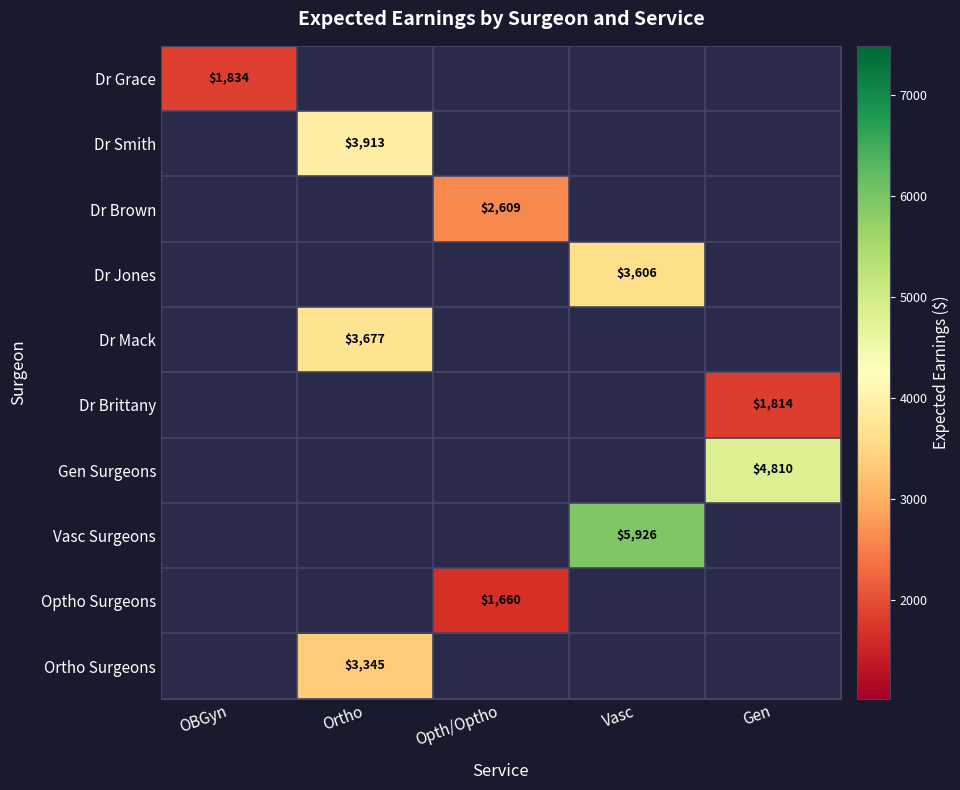

What is the minimum value shown in the chart?

1659.8